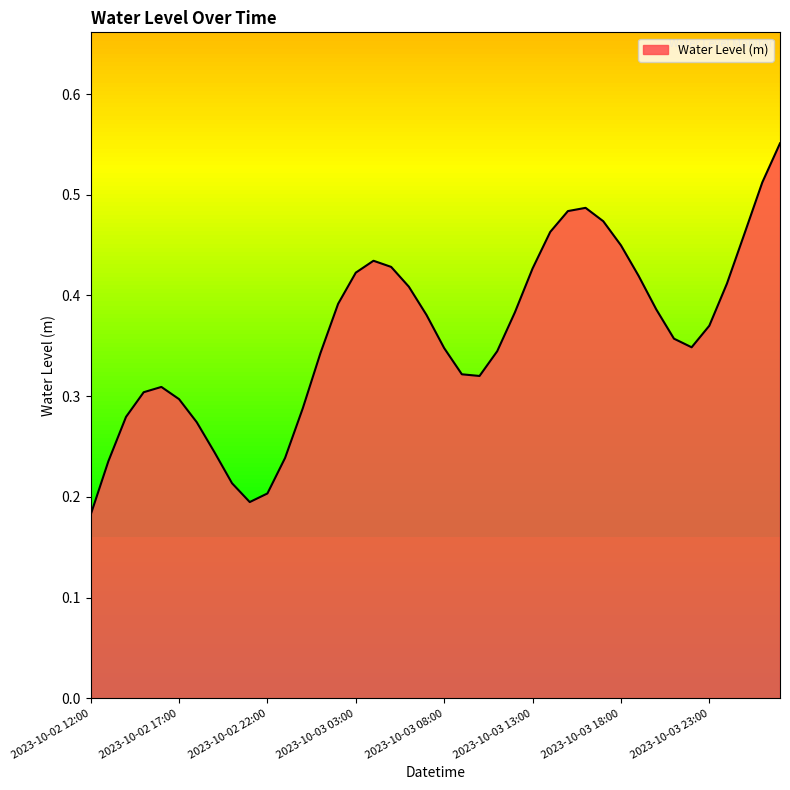

How many lines are shown in the chart?

1